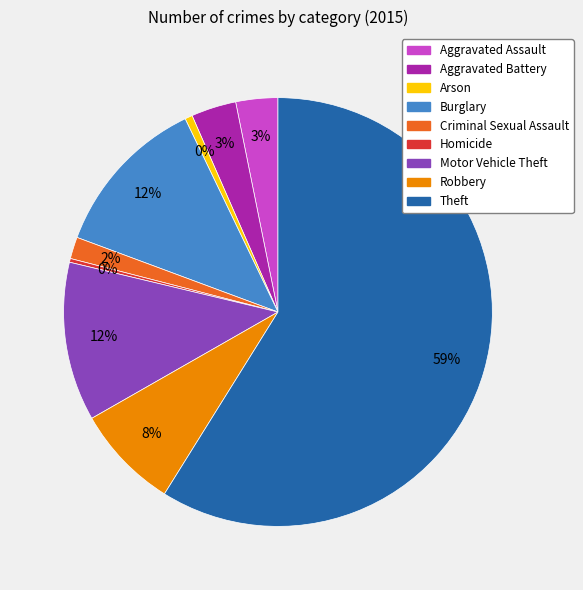

Which slice is the largest?

Theft